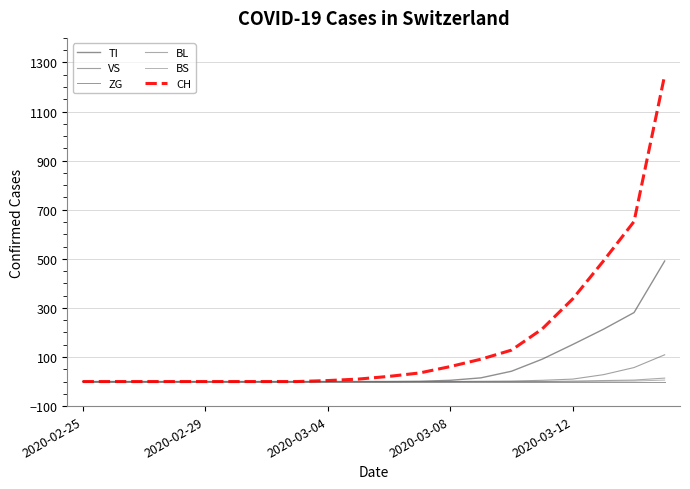

How many lines are shown in the chart?

6